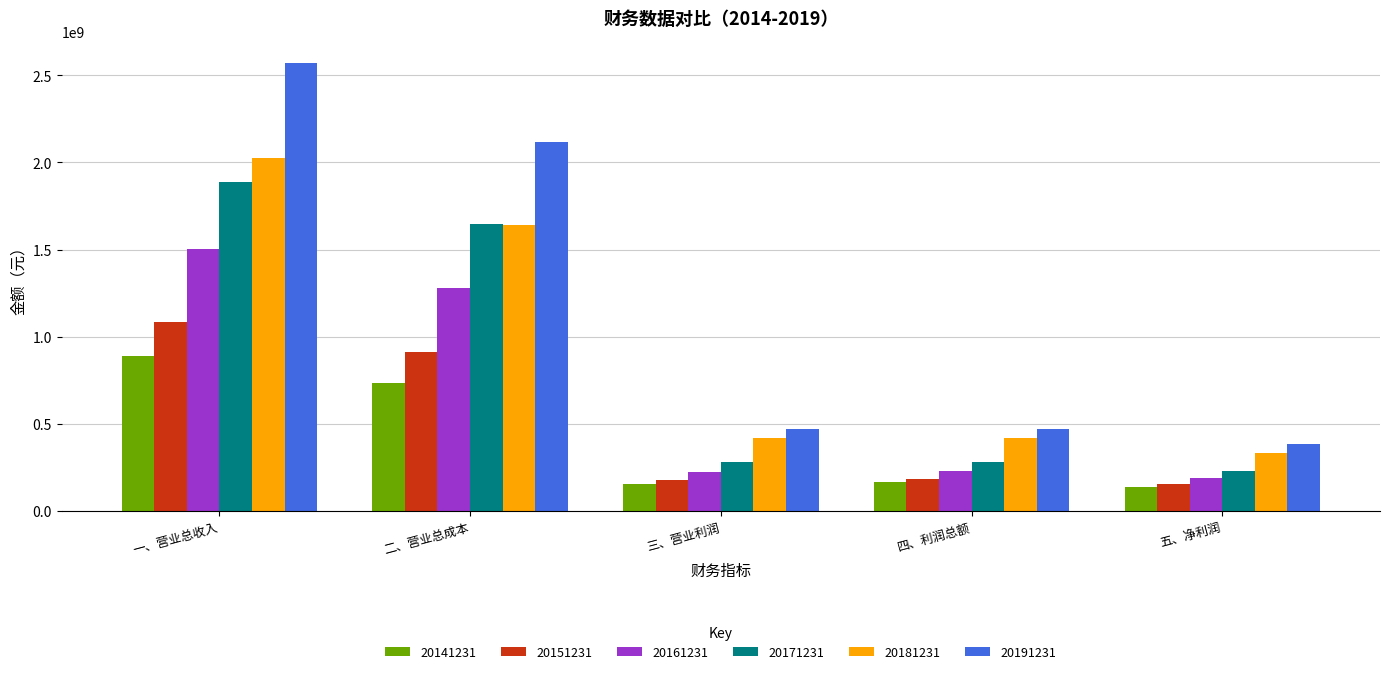

Which series has the largest range (max minus min)?

20191231